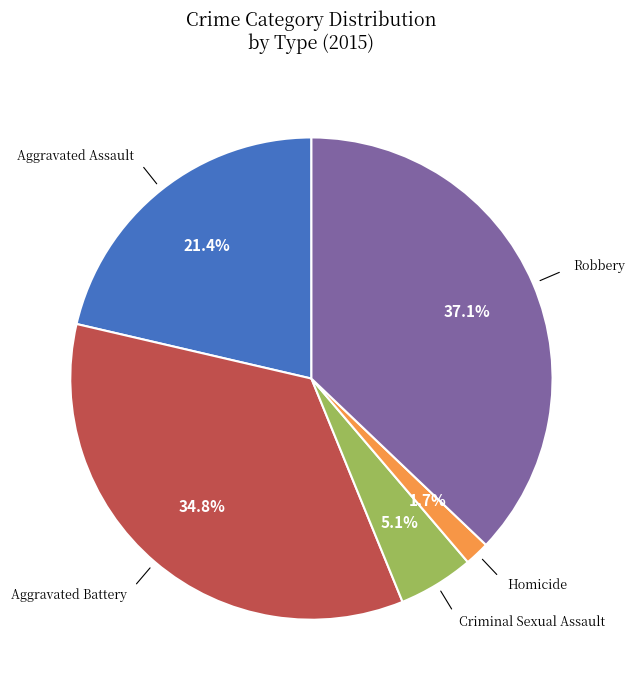

Is there any slice that represents more than half of the pie?

No